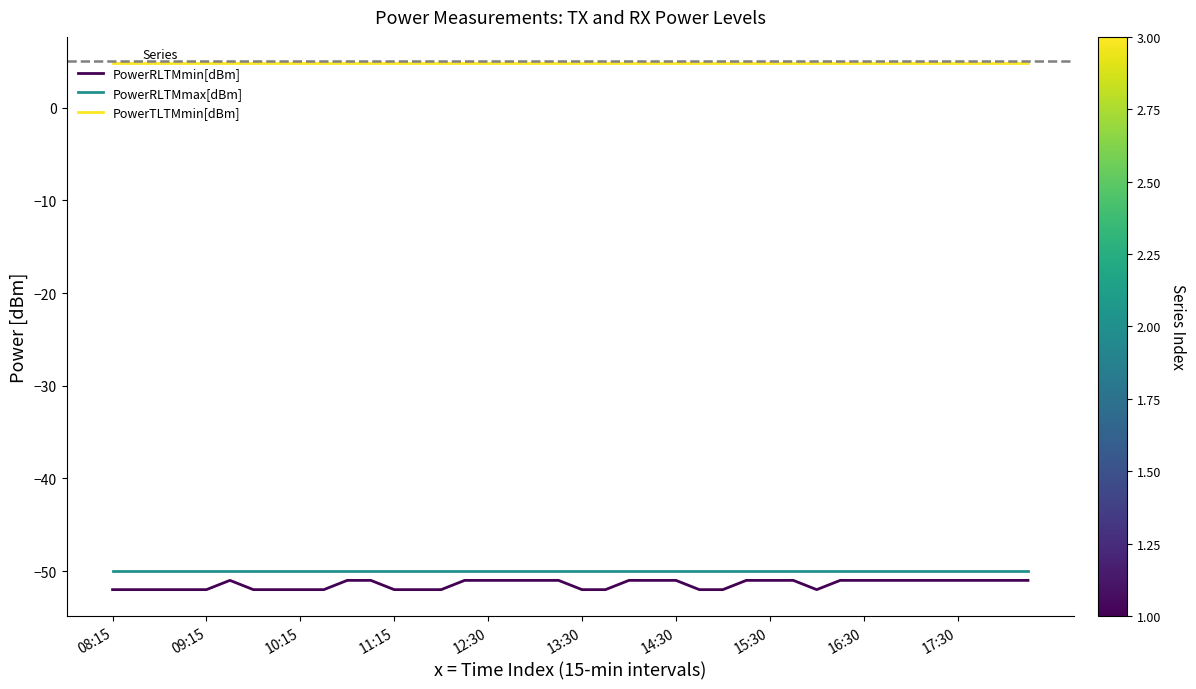

Which series has the widest spread of values?

PowerRLTMmin[dBm]